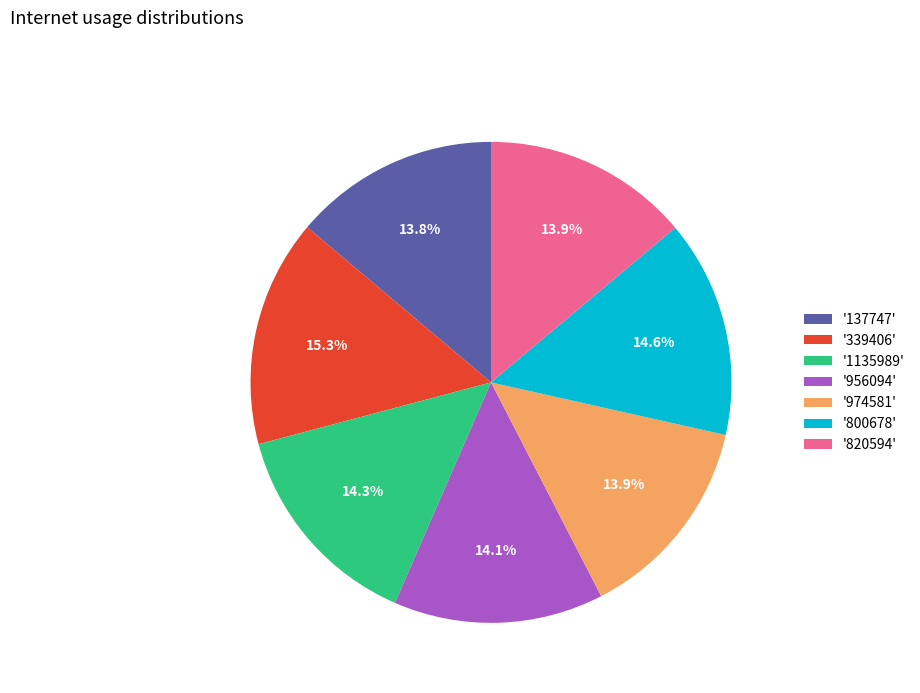

Count the number of slices in the pie.

7